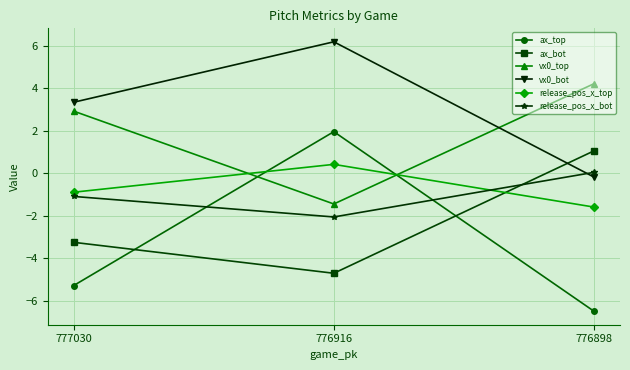

Which series has the largest range (max minus min)?

ax_top